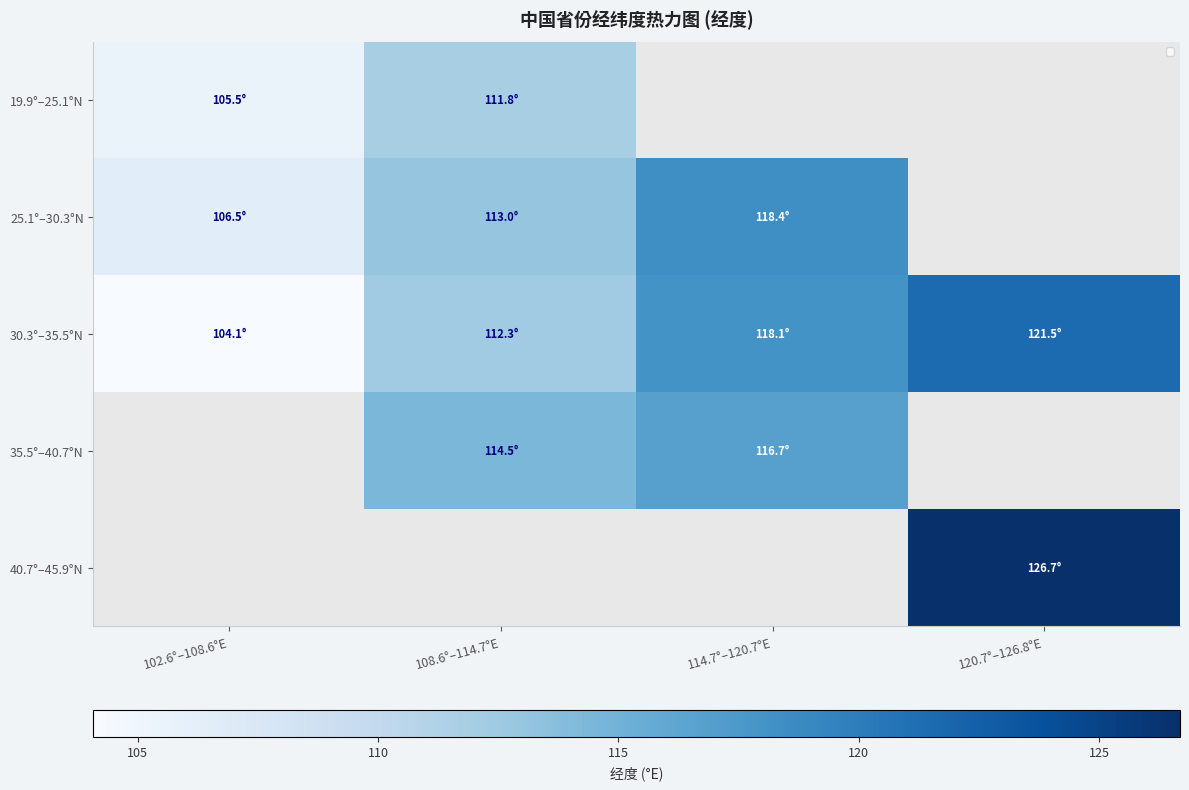

Where does the 30.3°–35.5°N series first go above 118?

114.7°–120.7°E